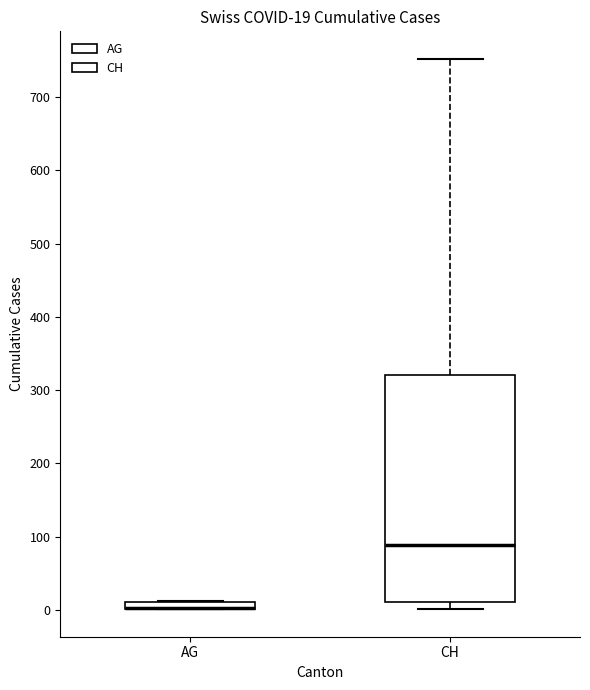

Comparing the boxes themselves (not the whiskers), which one is the tallest?

CH